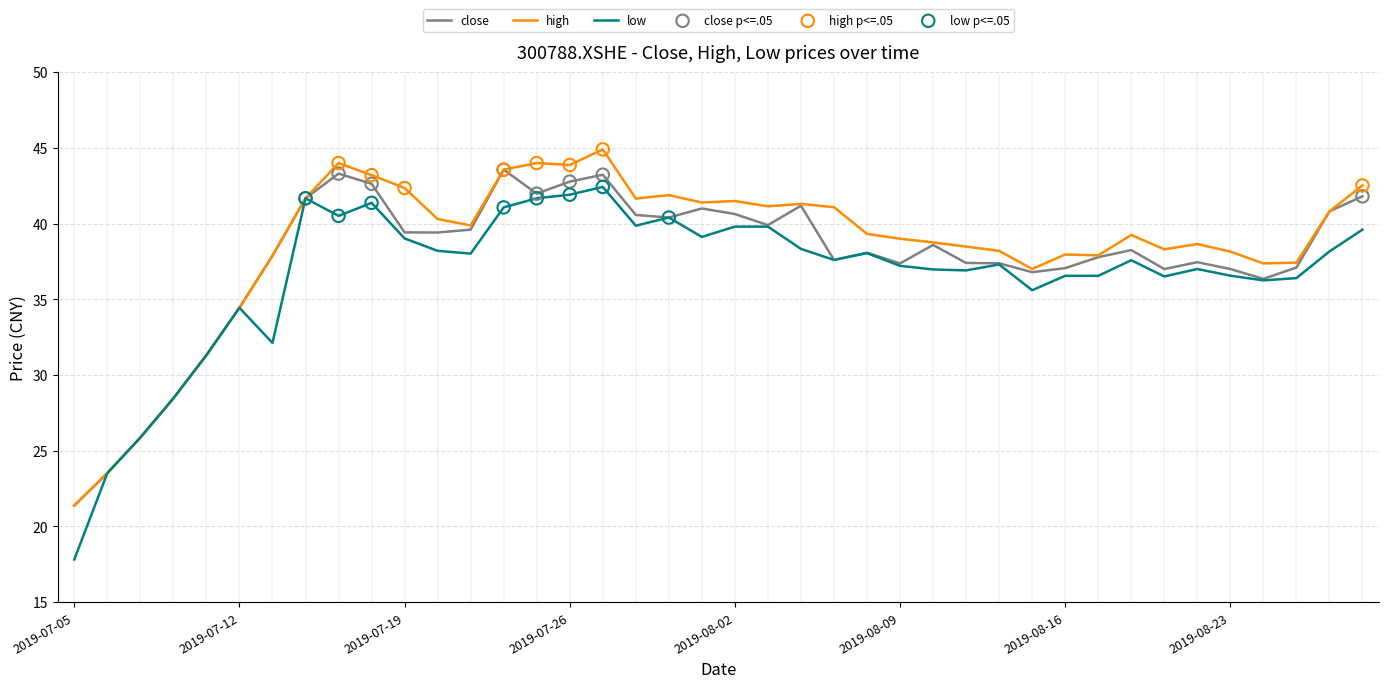

What is the maximum value for close?

43.6